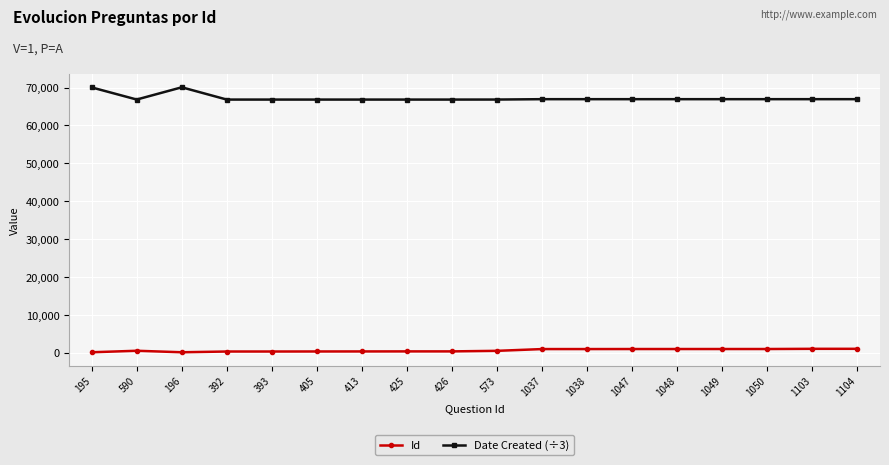

What are all the series names shown in the legend?

Id, Date Created (÷3)